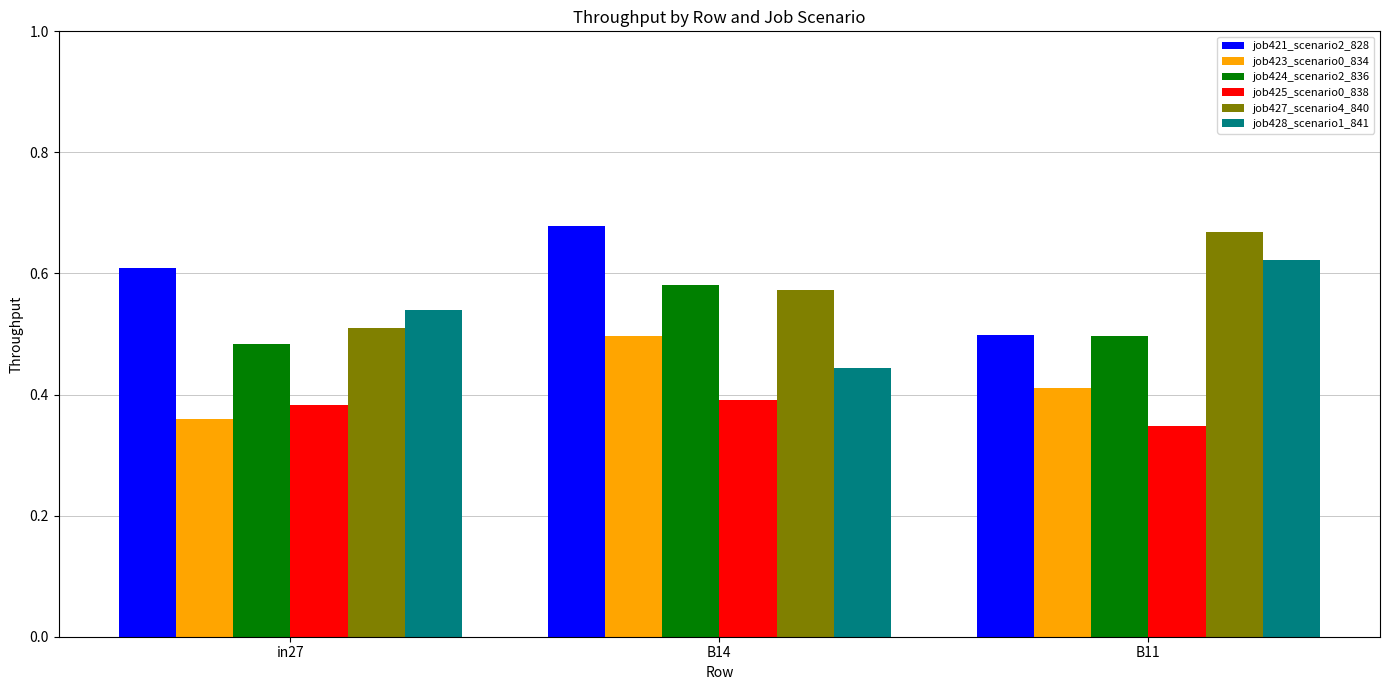

What is the label of the 1st bar from the right?

B11